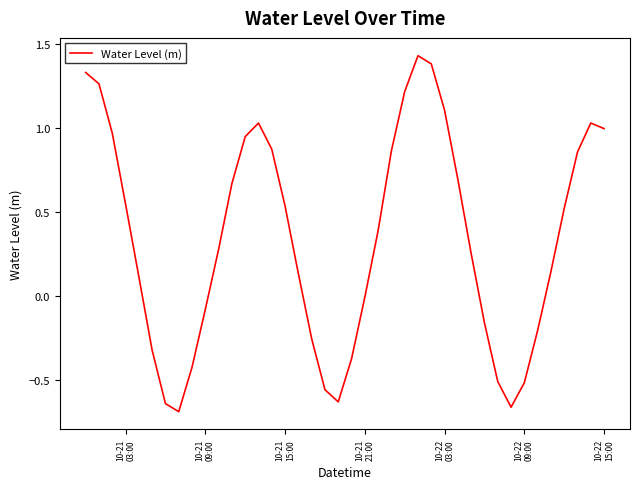

What is the difference between the maximum and minimum values?

2.1